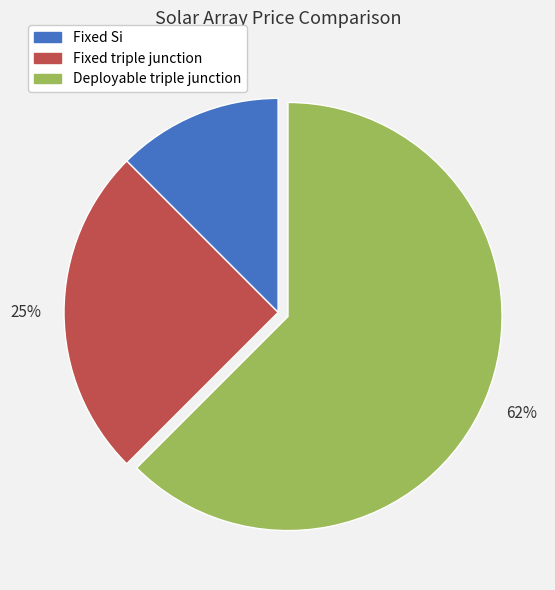

Combined, do Deployable triple junction and Fixed triple junction account for over 50%?

Yes